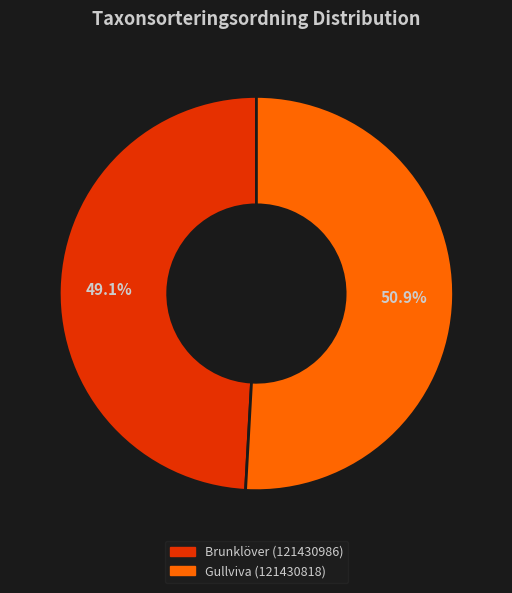

True or false: Brunklöver (121430986) accounts for 62% of the total.

False